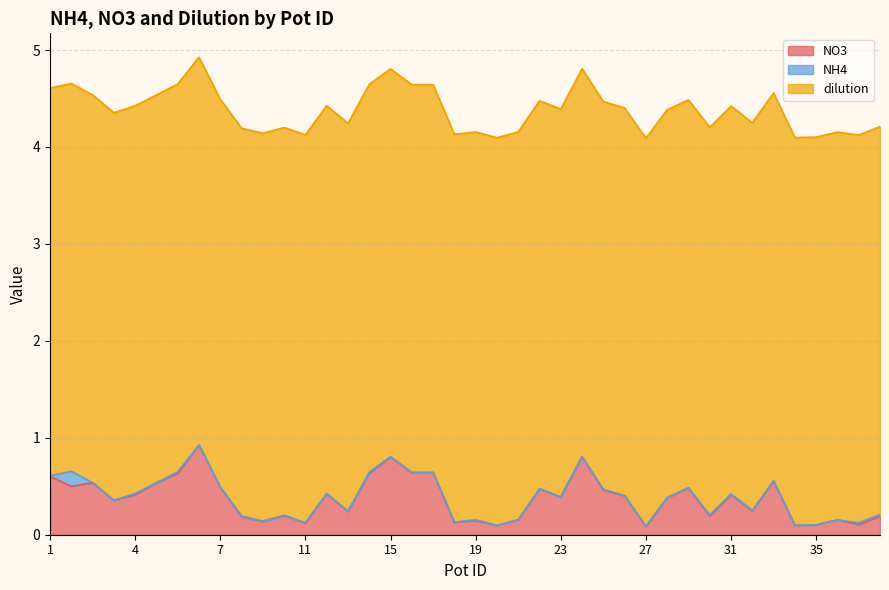

Reading left to right, transcribe all the data shown in this chart.

NO3: 0.6	0.5	0.5	0.4	0.4	0.5	0.6	0.9	0.5	0.2	0.1	0.2	0.1	0.4	0.2	0.6	0.8	0.6	0.6	0.1	0.1	0.1	0.2	0.5	0.4	0.8	0.5	0.4	0.1	0.4	0.5	0.2	0.4	0.2	0.6	0.1	0.1	0.2	0.1	0.2
NH4: 0.0	0.2	0.0	0.0	0.0	0.0	0.0	0.0	0.0	0.0	0.0	0.0	0.0	0.0	0.0	0.0	0.0	0.0	0.0	0.0	0.0	0.0	0.0	0.0	0.0	0.0	0.0	0.0	0.0	0.0	0.0	0.0	0.0	0.0	0.0	0.0	0.0	0.0	0.0	0.0
dilution: 4.0	4.0	4.0	4.0	4.0	4.0	4.0	4.0	4.0	4.0	4.0	4.0	4.0	4.0	4.0	4.0	4.0	4.0	4.0	4.0	4.0	4.0	4.0	4.0	4.0	4.0	4.0	4.0	4.0	4.0	4.0	4.0	4.0	4.0	4.0	4.0	4.0	4.0	4.0	4.0